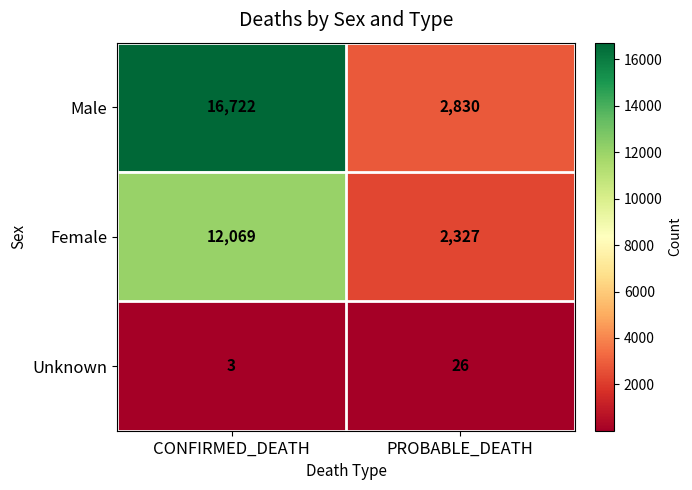

What is the approximate value of Female at PROBABLE_DEATH, to the nearest 50?

2350